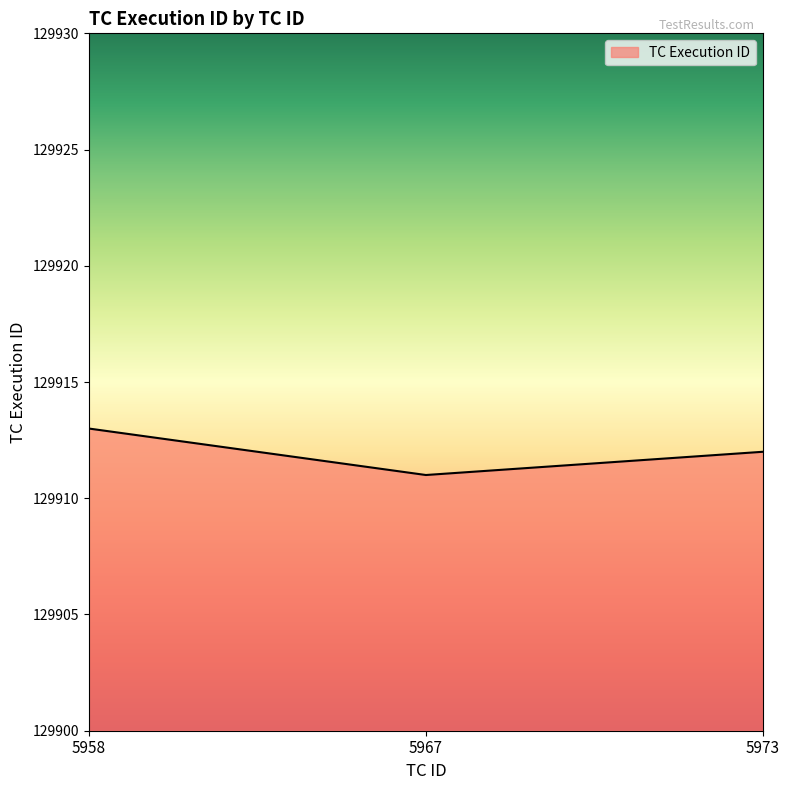

Reading left to right, what are all the values shown in this chart?

5958=129913	5967=129911	5973=129912